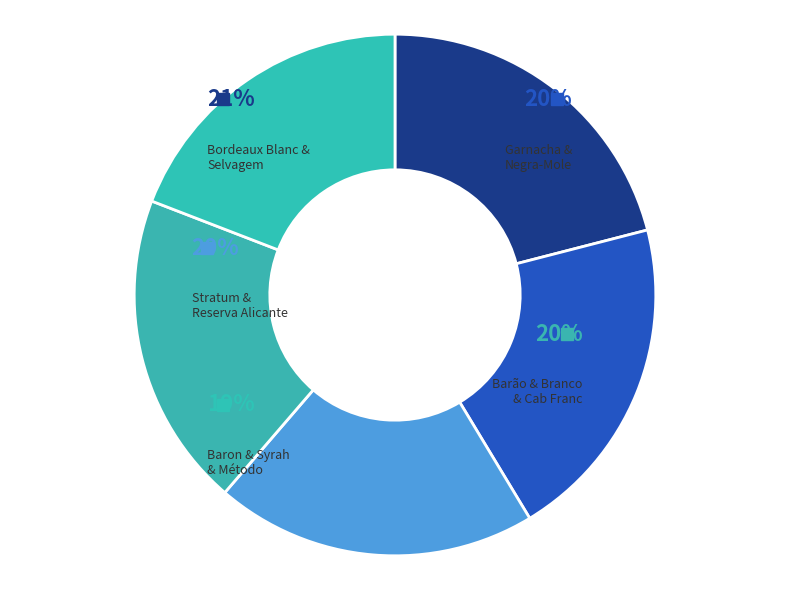

Does any single category account for the majority?

No